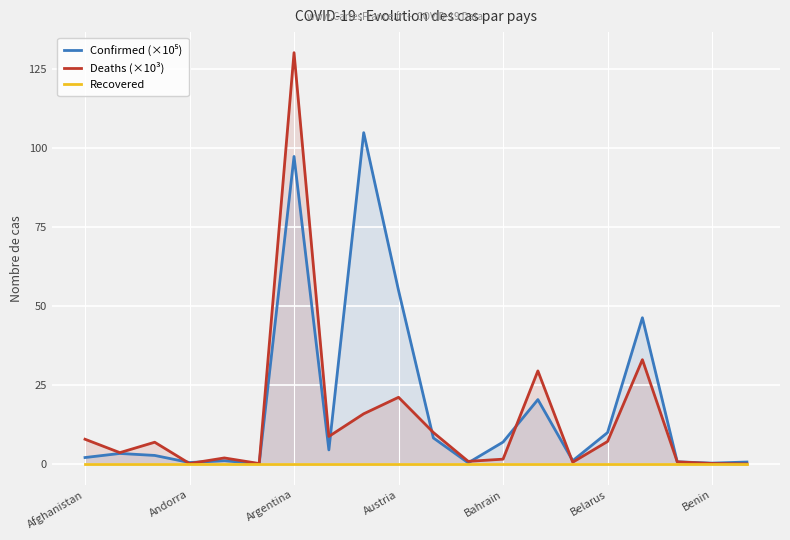

What is the highest value of the Deaths (×10³) series?

130.0